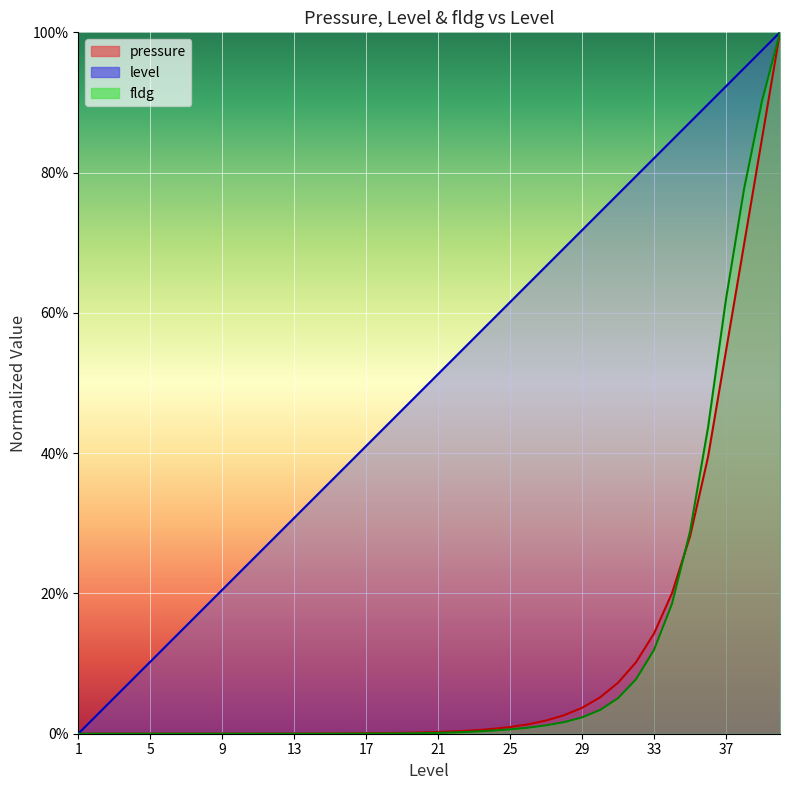

What is the difference between the fldg values at 38 and 16?

0.8